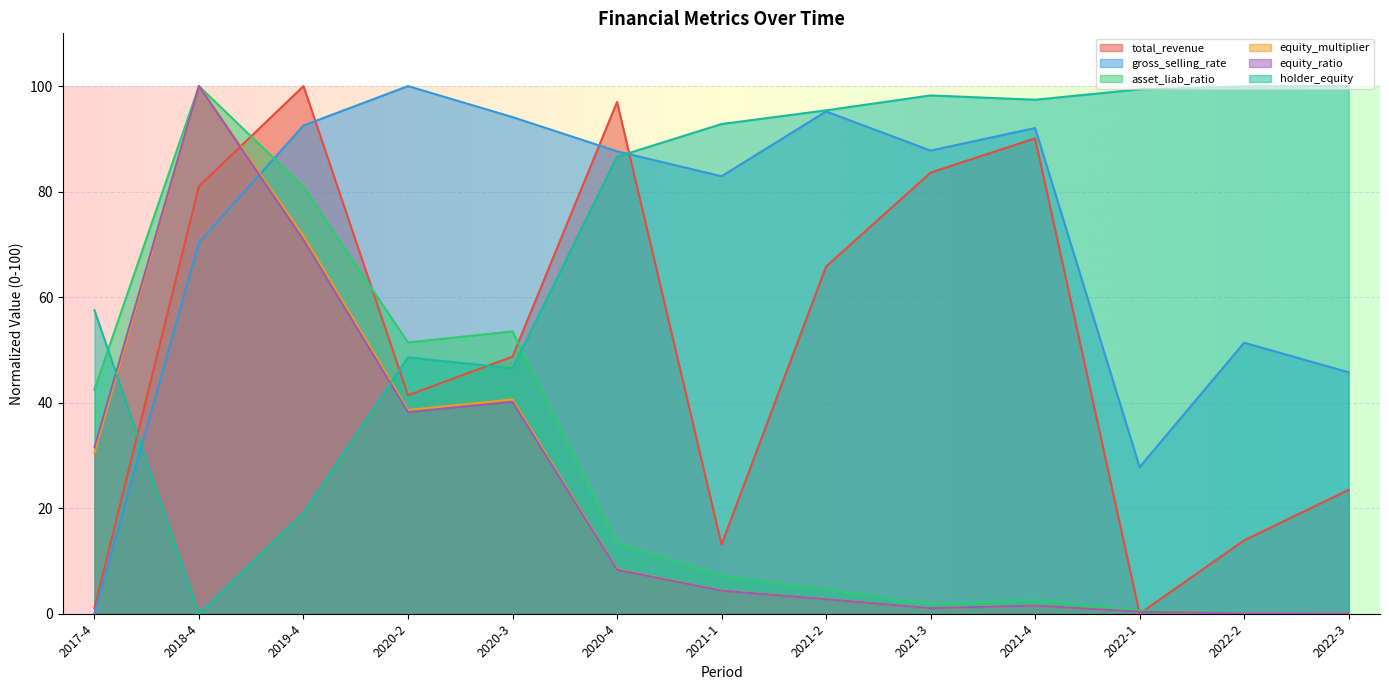

The equity_ratio series shows 1.5 at 2021-3. True or false?

False